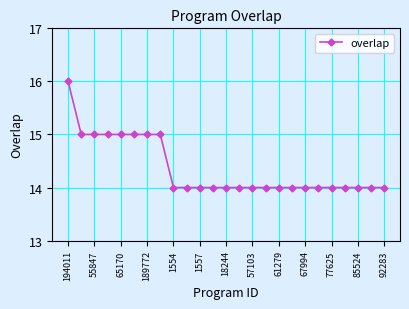

What is the value of the 10th point from the left?

14